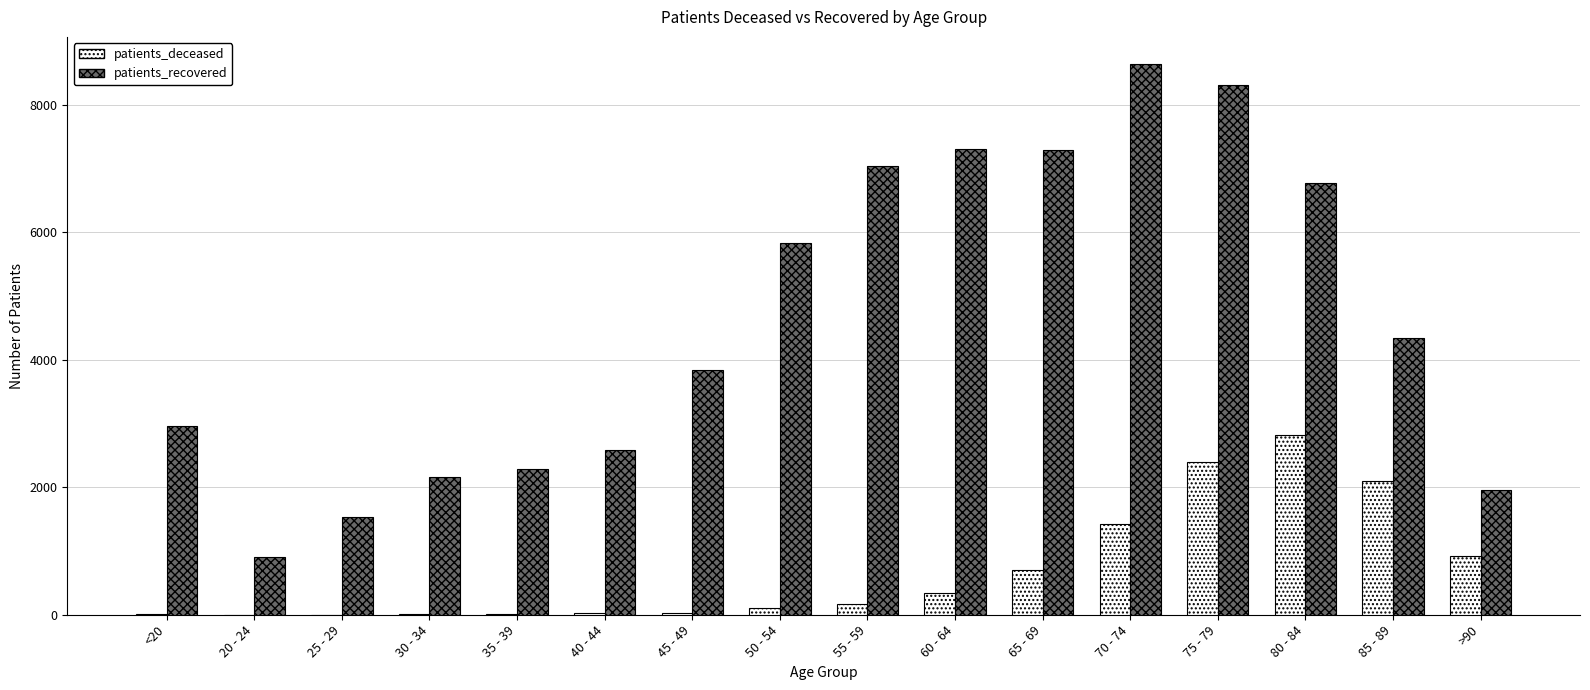

True or false: patients_deceased has a value of 3617 at 85 - 89.

False